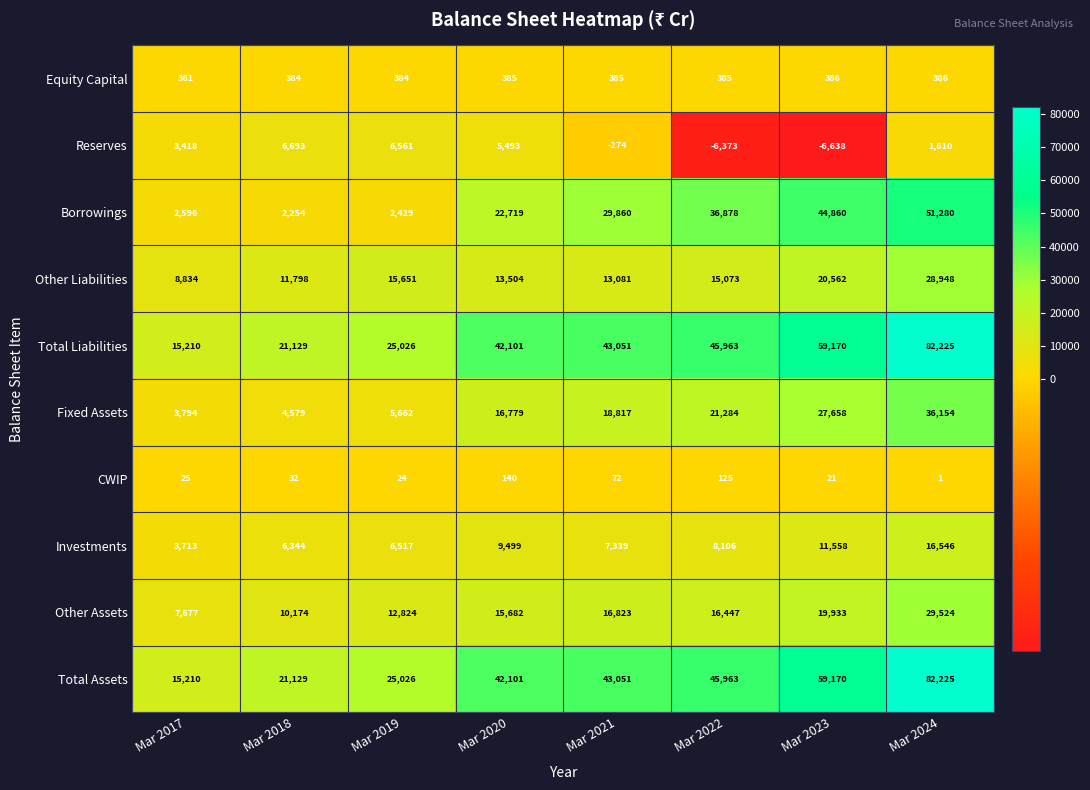

What is the greatest value displayed?

82225